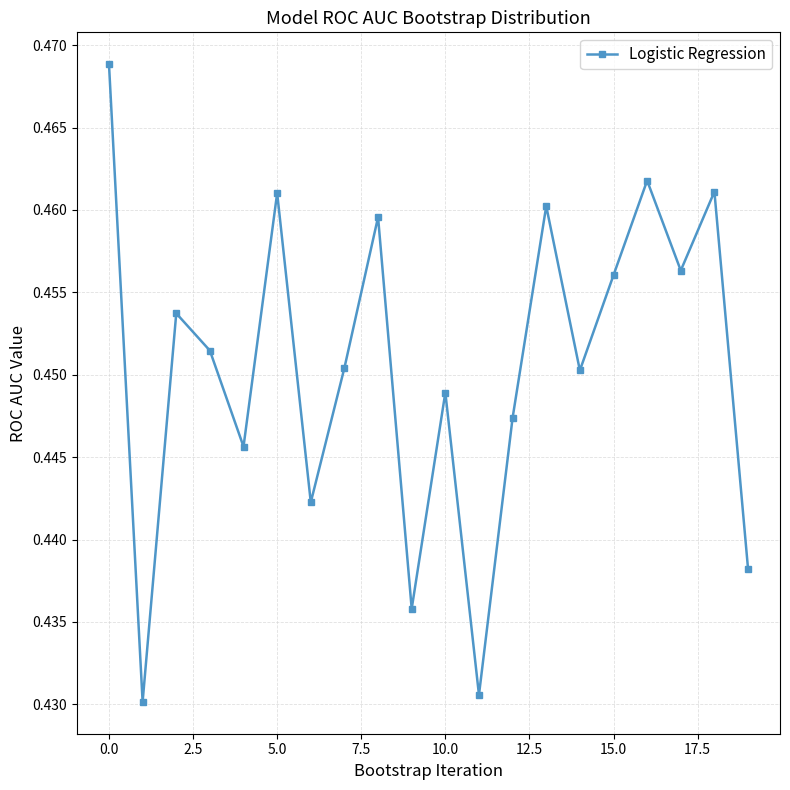

How many interior local valleys (lower than both neighbors) does the data have?

7